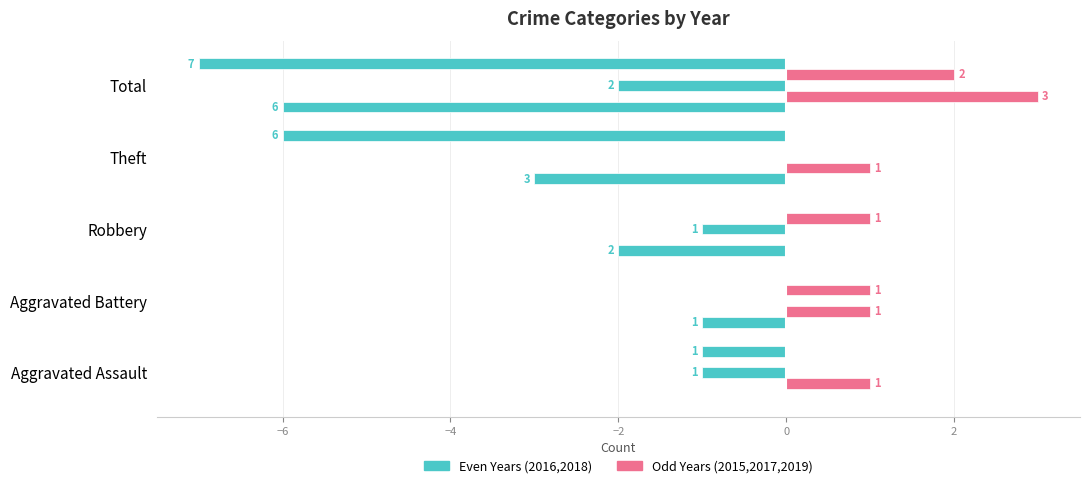

What is the difference between the highest and lowest values at Total?

10